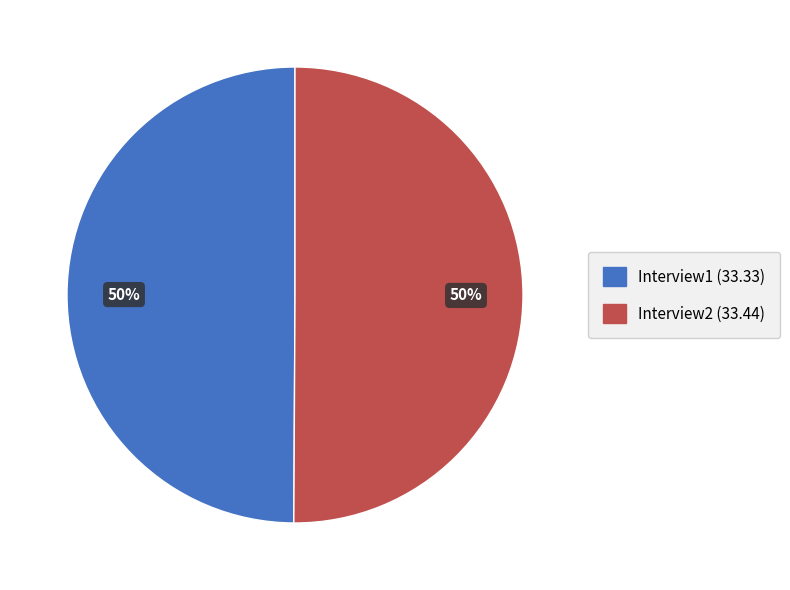

What percentage is the Interview1 slice, to the nearest percent?

50%